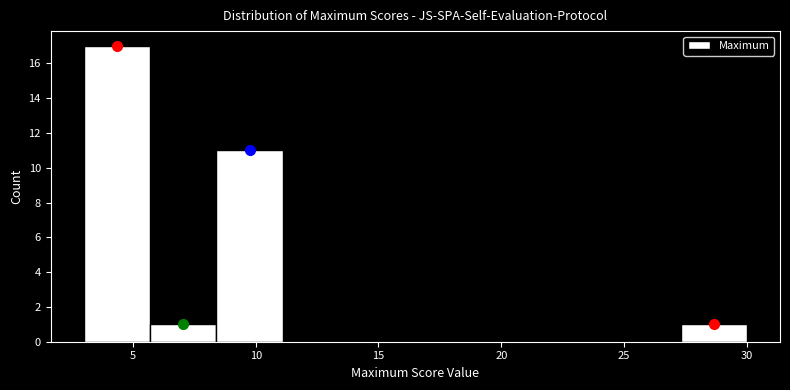

How tall is the bar that spans 3.0 to 5.7 on the x-axis? Neither the bar edges nor the heights are printed on the chart, so give them approximately, as read against the axes.

17